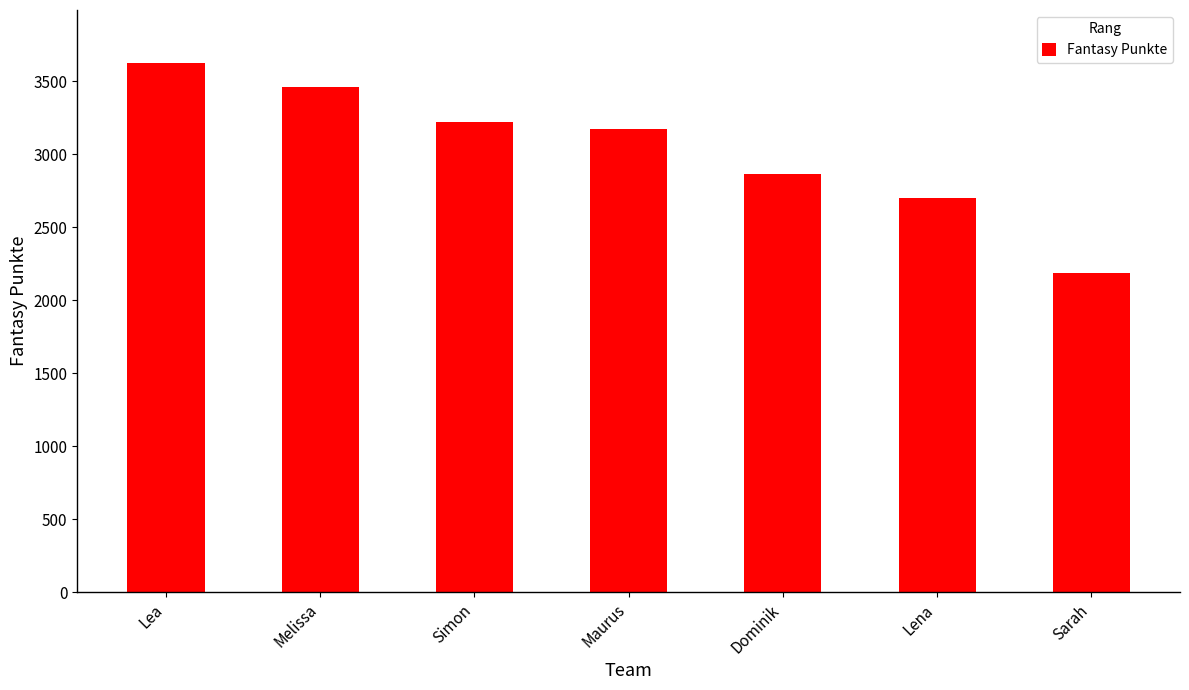

Approximately how many times larger is the value at Simon compared to Lena?

1.2